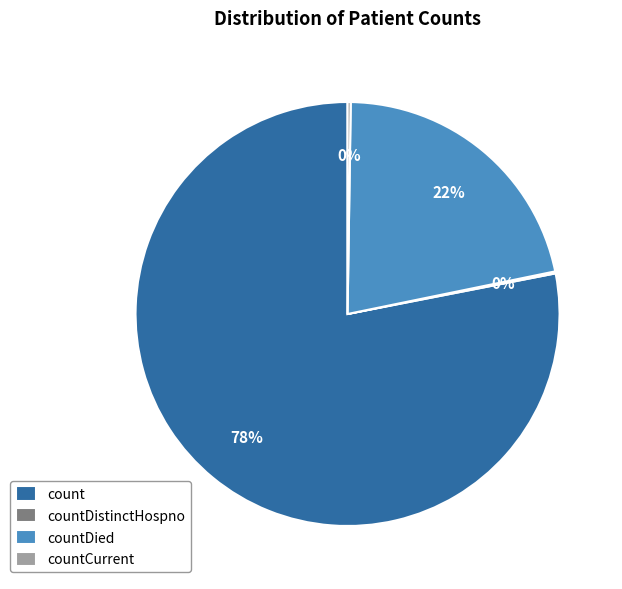

Which slice represents more than half of the pie?

count